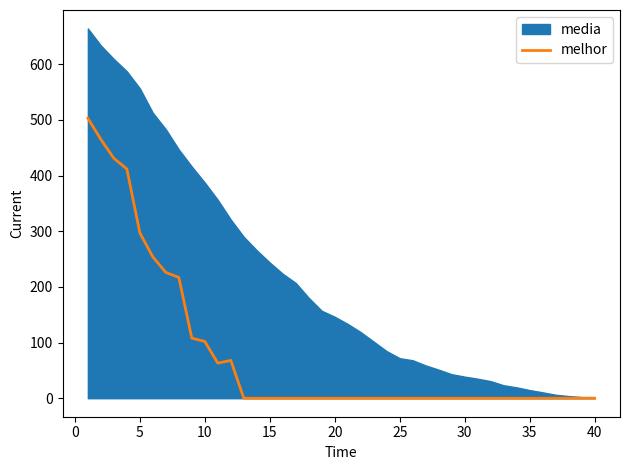

What is the maximum value for melhor?

503